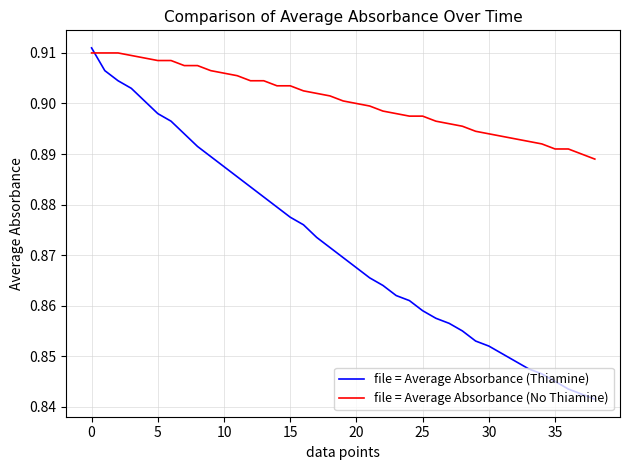

How many file = Average Absorbance (Thiamine) values are between 0 and 1?

39